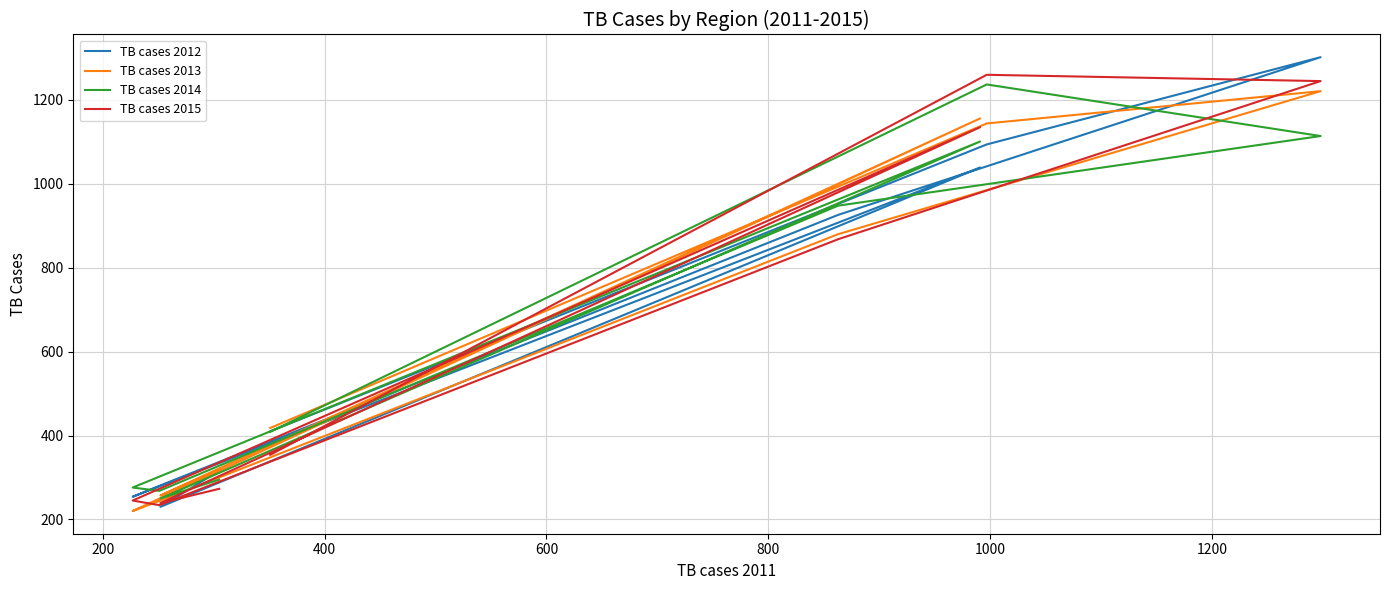

At how many categories does at least one series exceed 442?

4